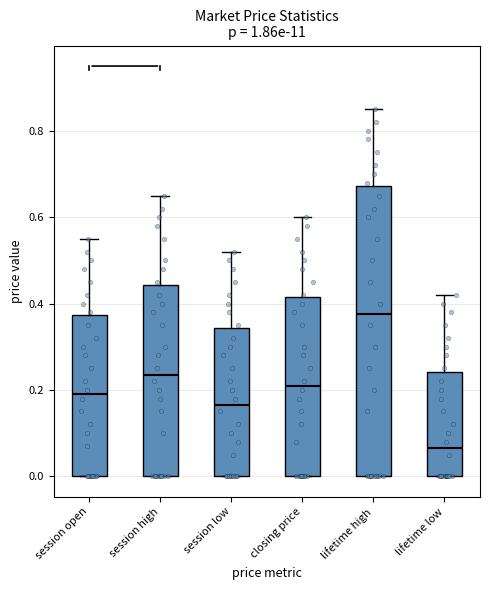

Reading left to right, read every box against the y-axis: the position of its median line, the range the box covers, and the ends of its whiskers. The values are not printed on the chart, so give them approximately, as read against the axis.

session open: median 0.20, box 0.00 to 0.38, whiskers 0.00 to 0.56
session high: median 0.24, box 0.00 to 0.44, whiskers 0.00 to 0.66
session low: median 0.16, box 0.00 to 0.34, whiskers 0.00 to 0.52
closing price: median 0.22, box 0.00 to 0.42, whiskers 0.00 to 0.60
lifetime high: median 0.38, box 0.00 to 0.68, whiskers 0.00 to 0.86
lifetime low: median 0.06, box 0.00 to 0.24, whiskers 0.00 to 0.42